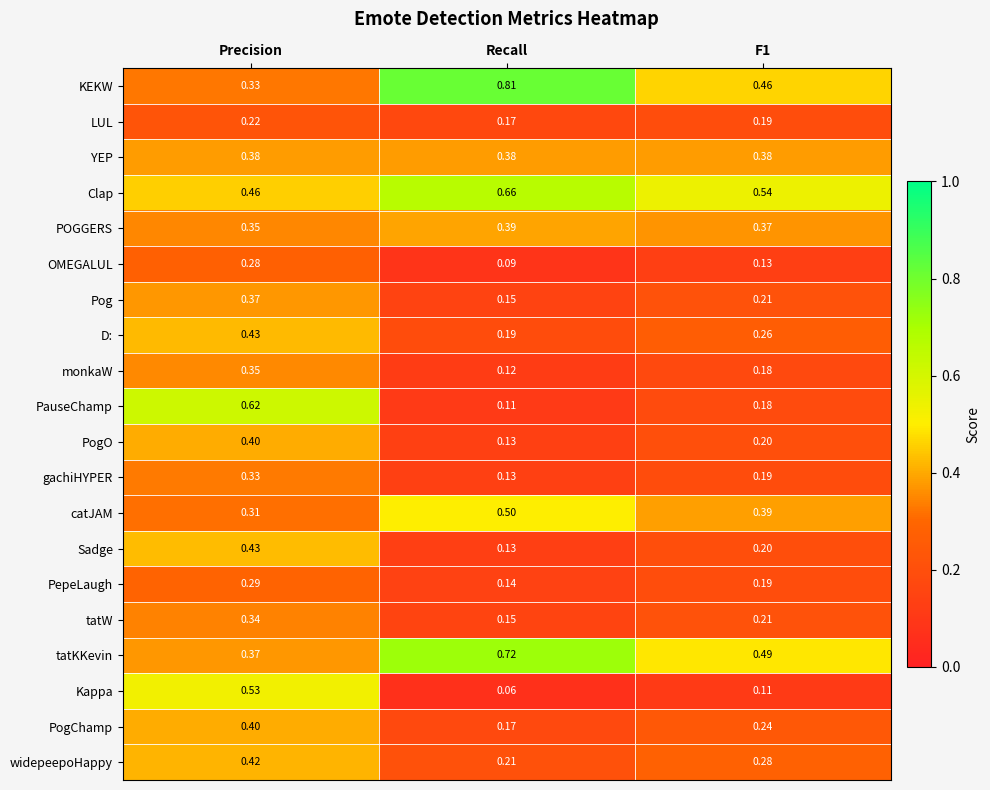

Where is Clap nearest to the value 0?

Precision